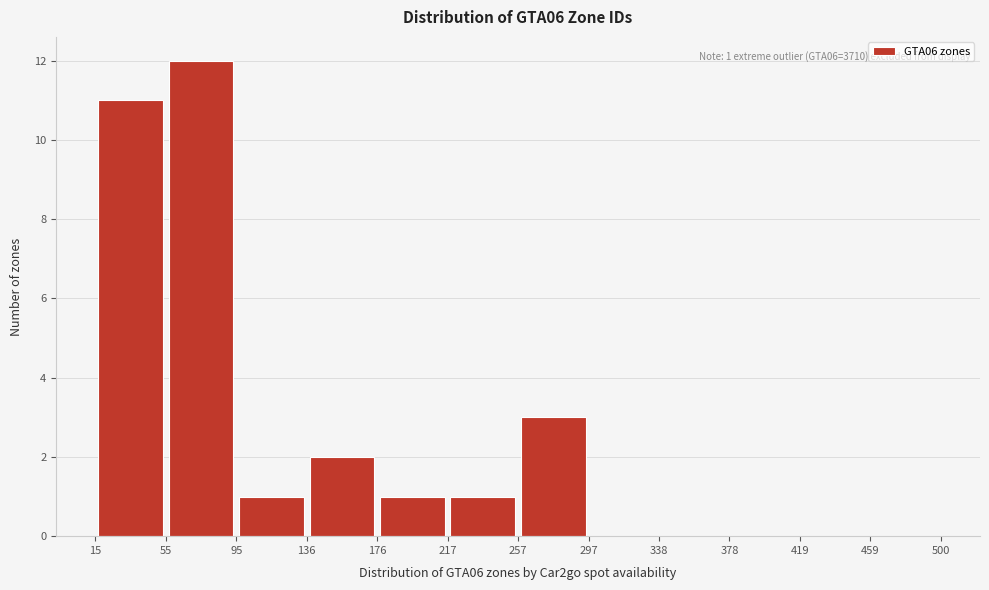

Which range on the x-axis has the tallest bar?

55 to 95